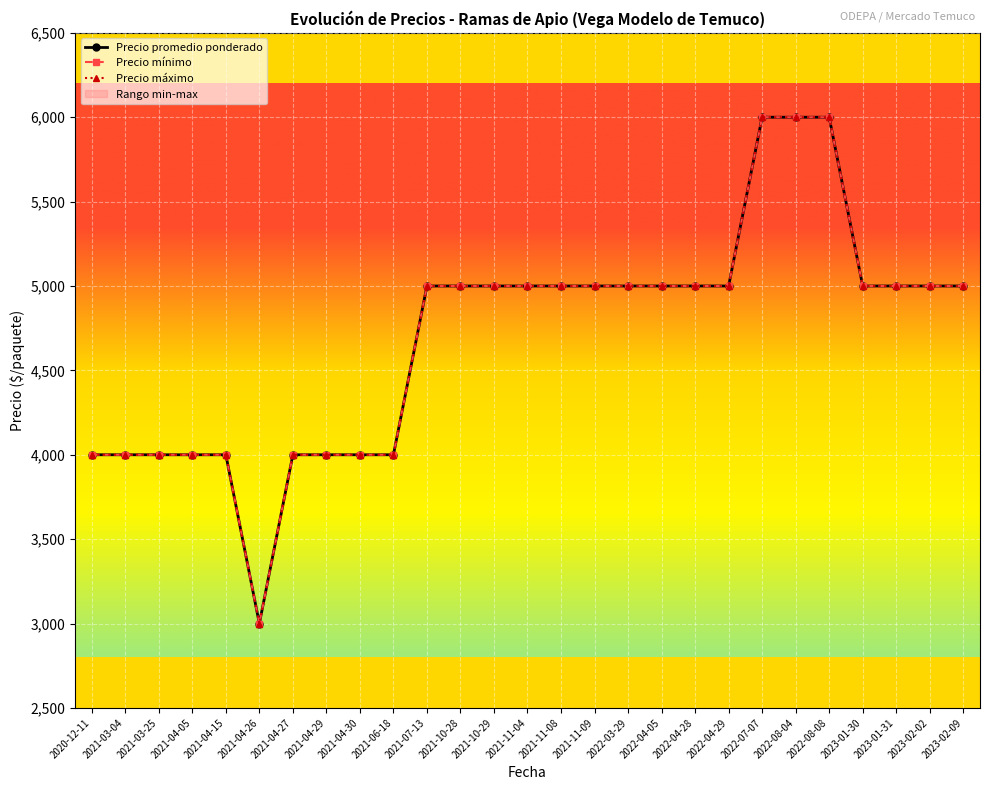

What is the sum of the Precio máximo values at 2021-10-29 and 2021-04-15?

9000